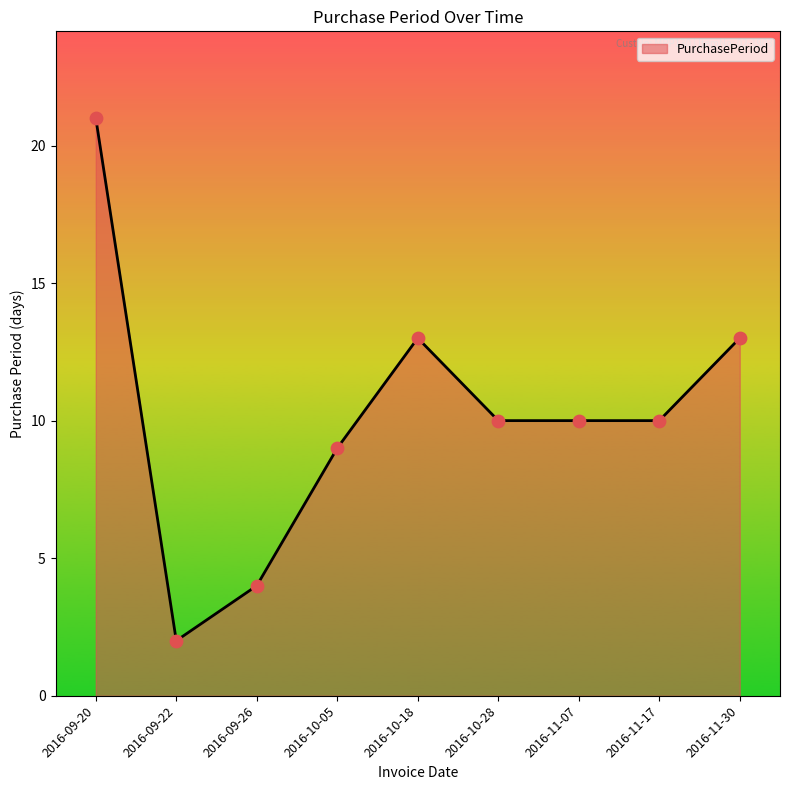

What is the change in value from 2016-10-05 to 2016-11-30?

+4